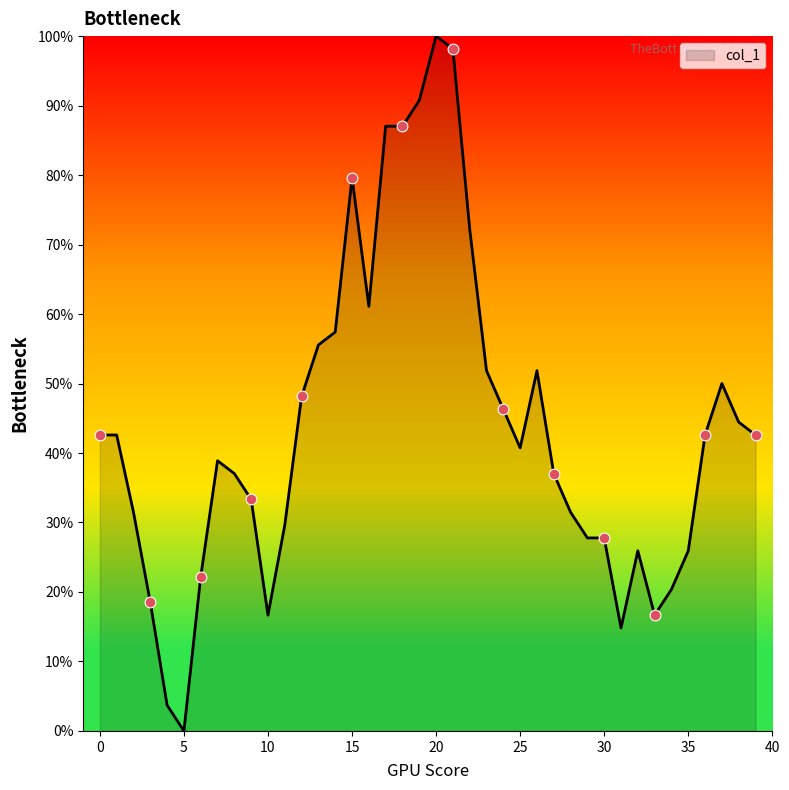

What is the difference between the maximum and minimum values?

100.0